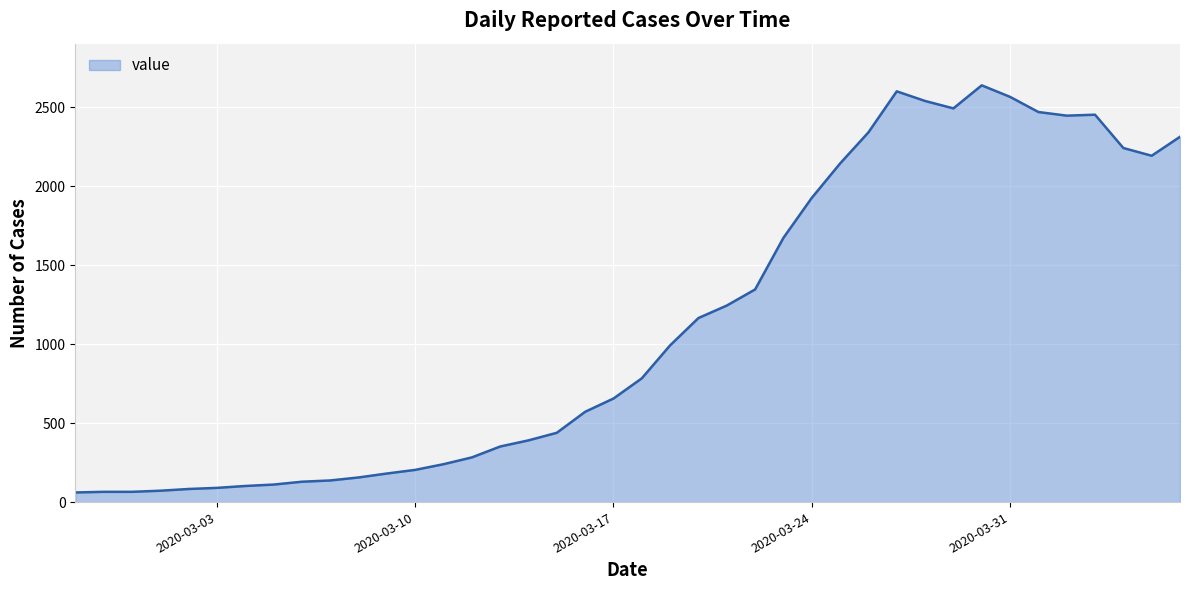

What is the difference between the maximum and minimum values?

2579